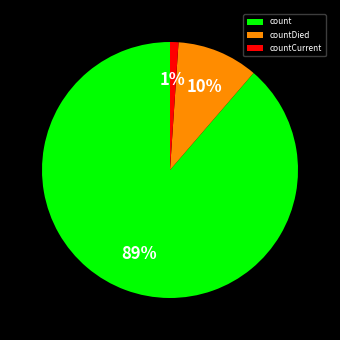

To the nearest percent, what is the difference between the largest and smallest slice percentages?

88%